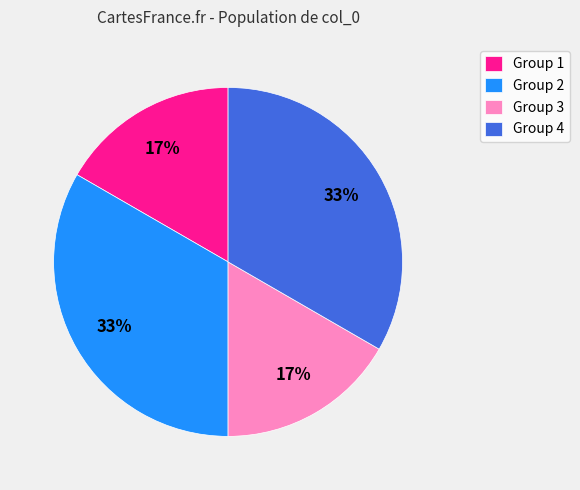

To the nearest percent, what percentage of the pie is Group 1?

17%